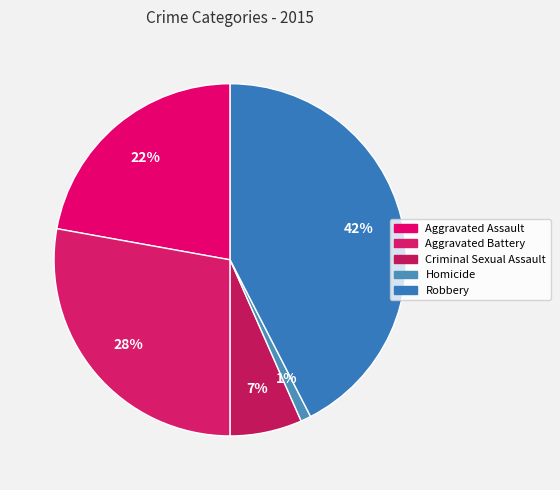

Rank the categories by value from highest to lowest.

Robbery, Aggravated Battery, Aggravated Assault, Criminal Sexual Assault, Homicide